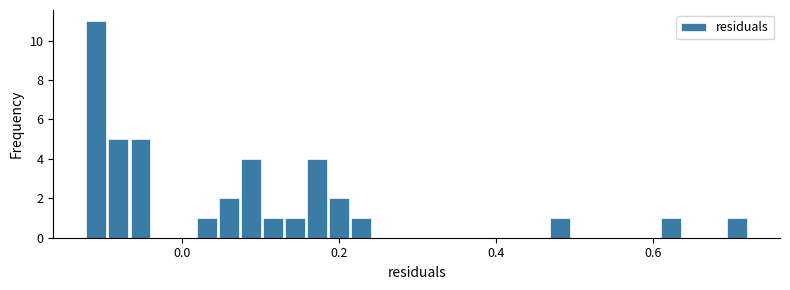

Read against the x-axis, roughly where is the centre of the tallest bar?

-0.12